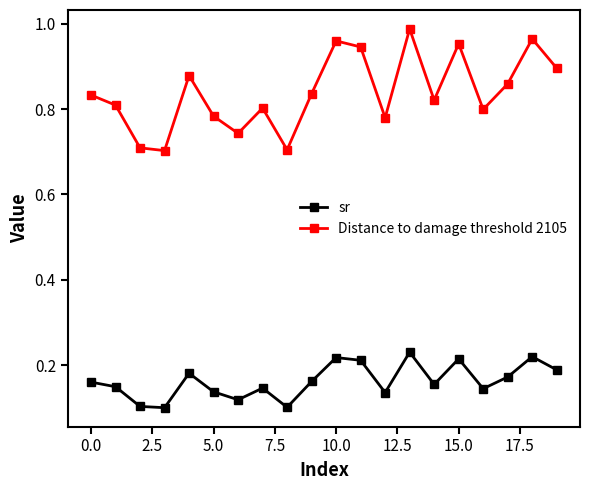

How many lines are shown in the chart?

2